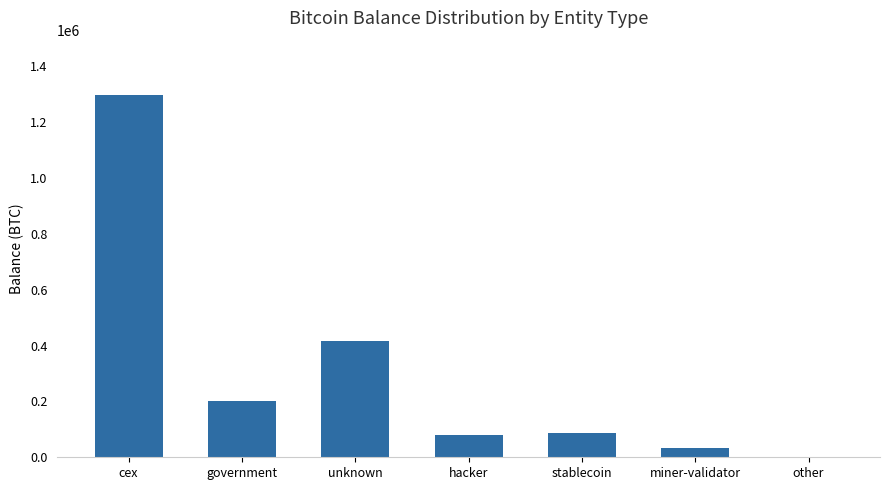

What is the difference between the values at government and other?

200014.1